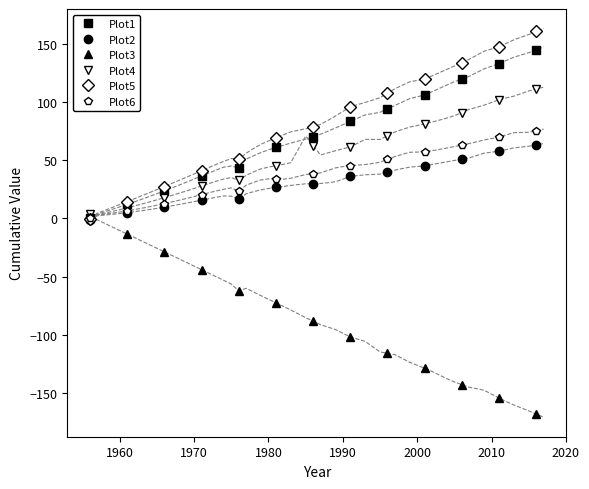

True or false: Plot5 has more than 2 interior local peaks.

False